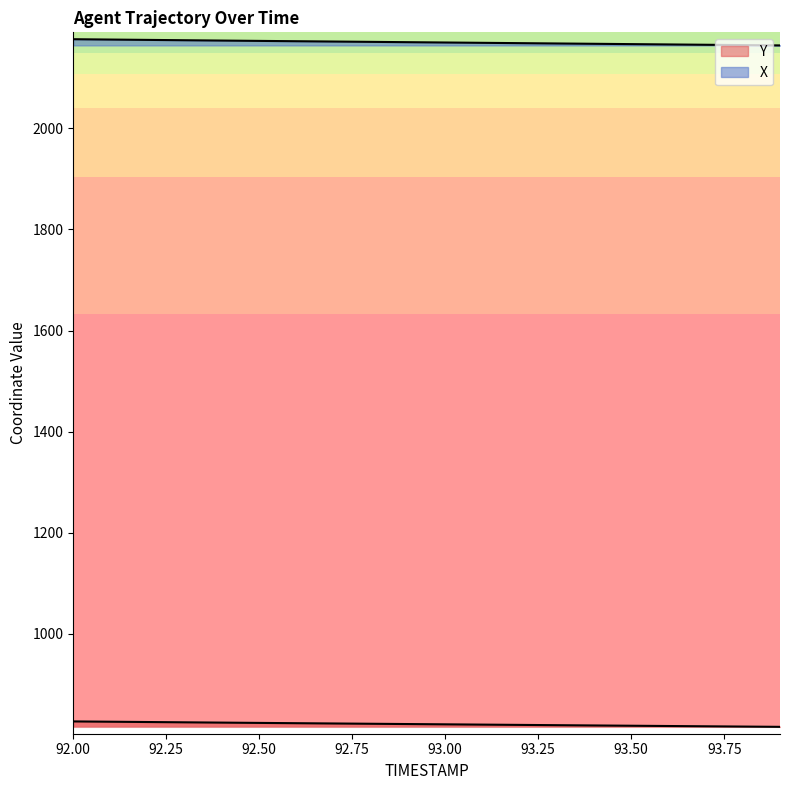

Reading left to right, transcribe all the data shown in this chart.

X: 2176.5	2175.8	2175.1	2174.4	2173.8	2173.1	2172.5	2171.9	2171.2	2170.6	2170.0	2169.3	2168.7	2168.1	2167.4	2166.8	2166.1	2165.5	2164.8	2164.2
Y: 826.4	825.8	825.2	824.6	824.0	823.5	822.9	822.3	821.8	821.2	820.6	820.1	819.5	819.0	818.4	817.9	817.3	816.8	816.2	815.7